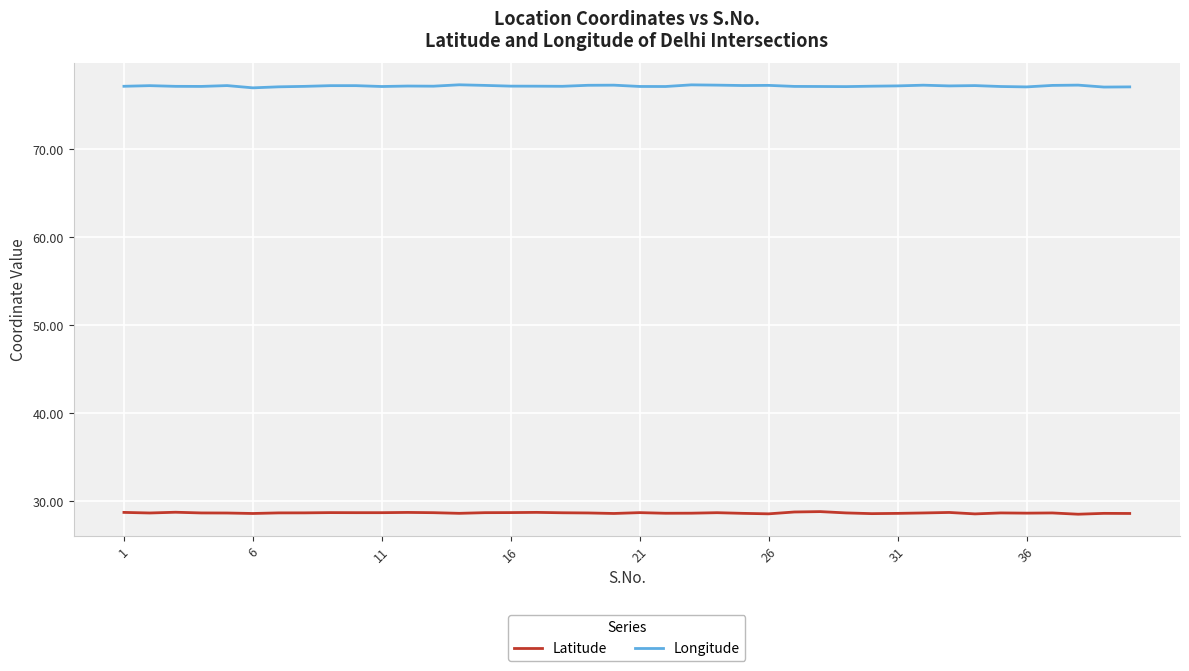

True or false: Latitude and Longitude intersect in this chart.

False